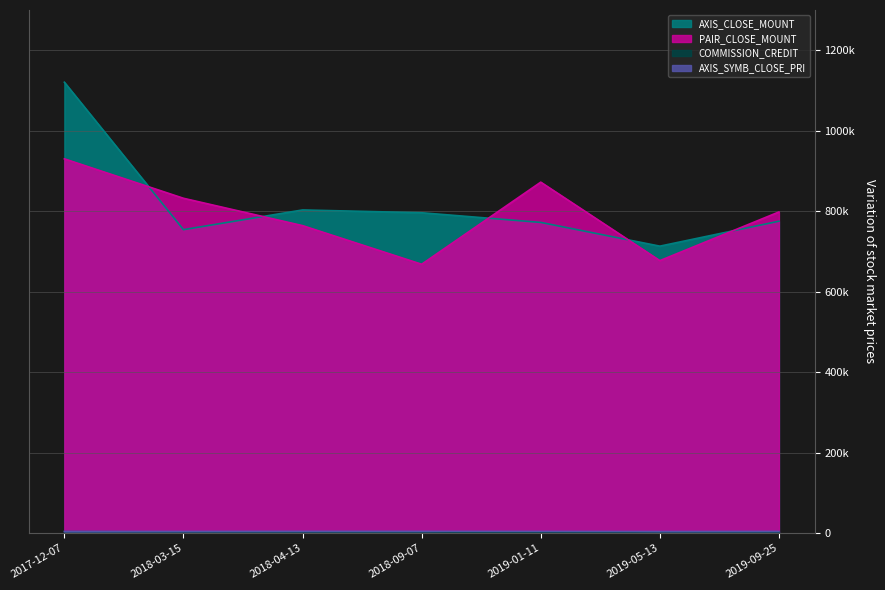

What is the approximate value of AXIS_SYMB_CLOSE_PRI at 2019-09-25, to the nearest 10?

3880